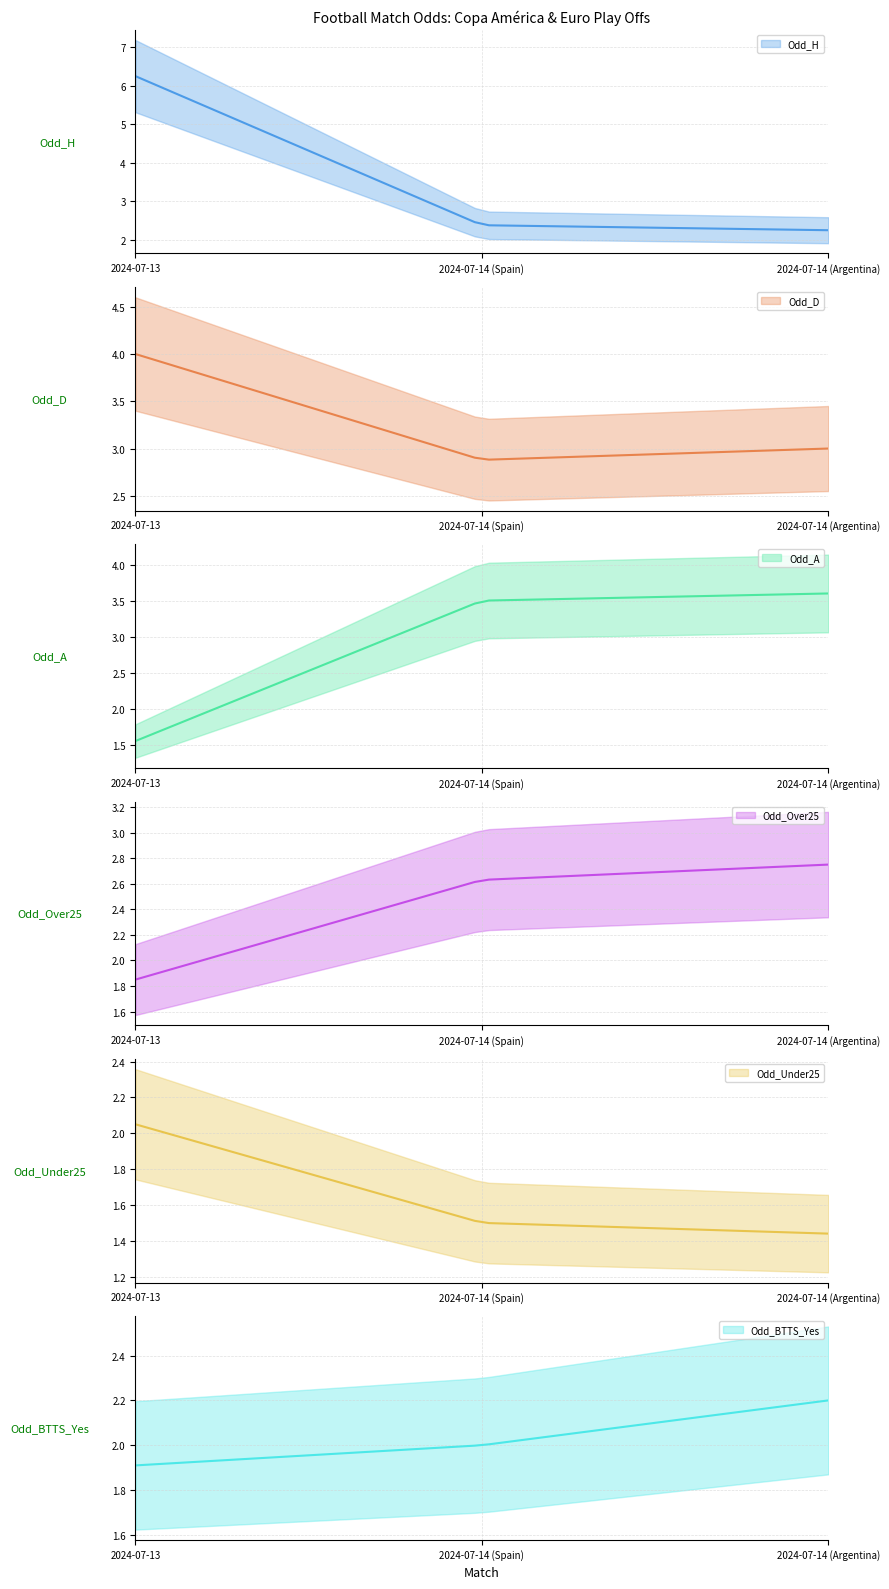

What position from the right is 2024-07-13?

3